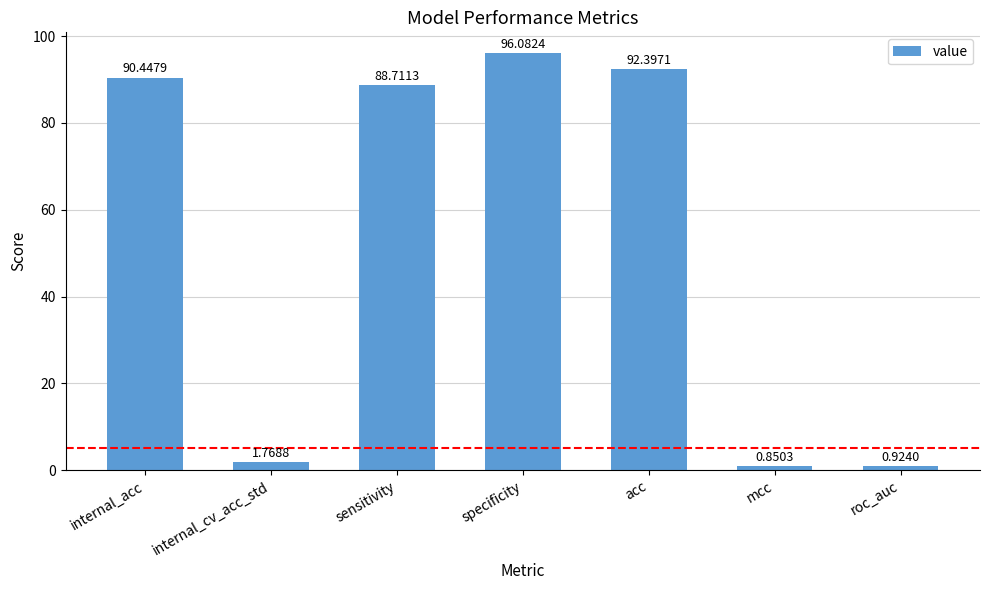

Does the chart contain any negative values?

No